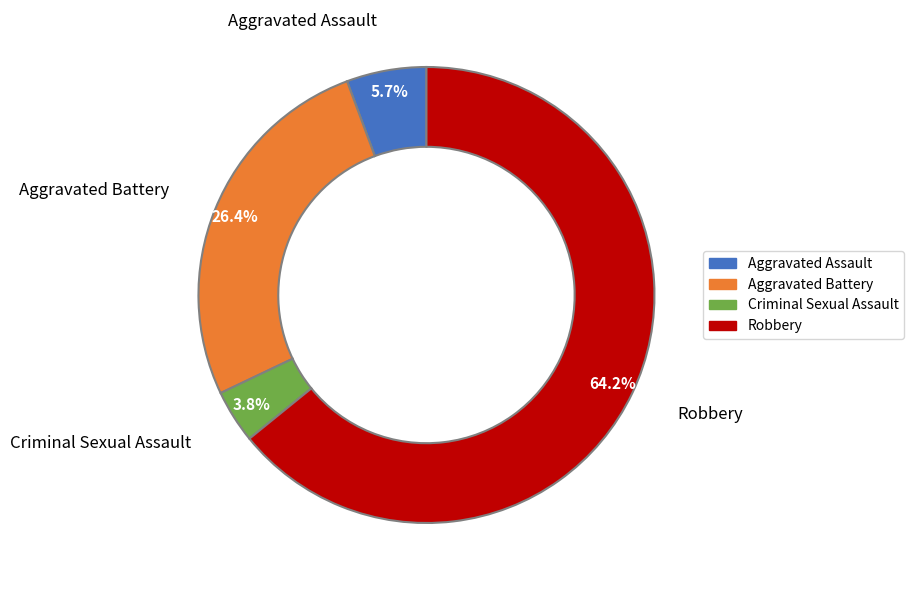

To the nearest percent, what is the difference between the largest and smallest slice percentages?

60%